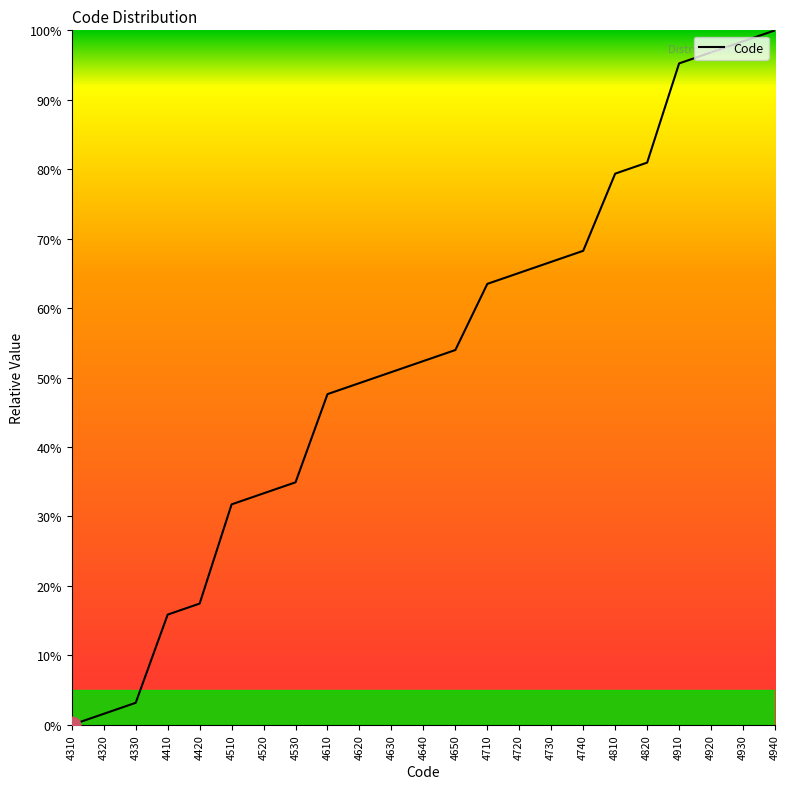

What is the ratio of the value at 4650 to the value at 4820?

0.7